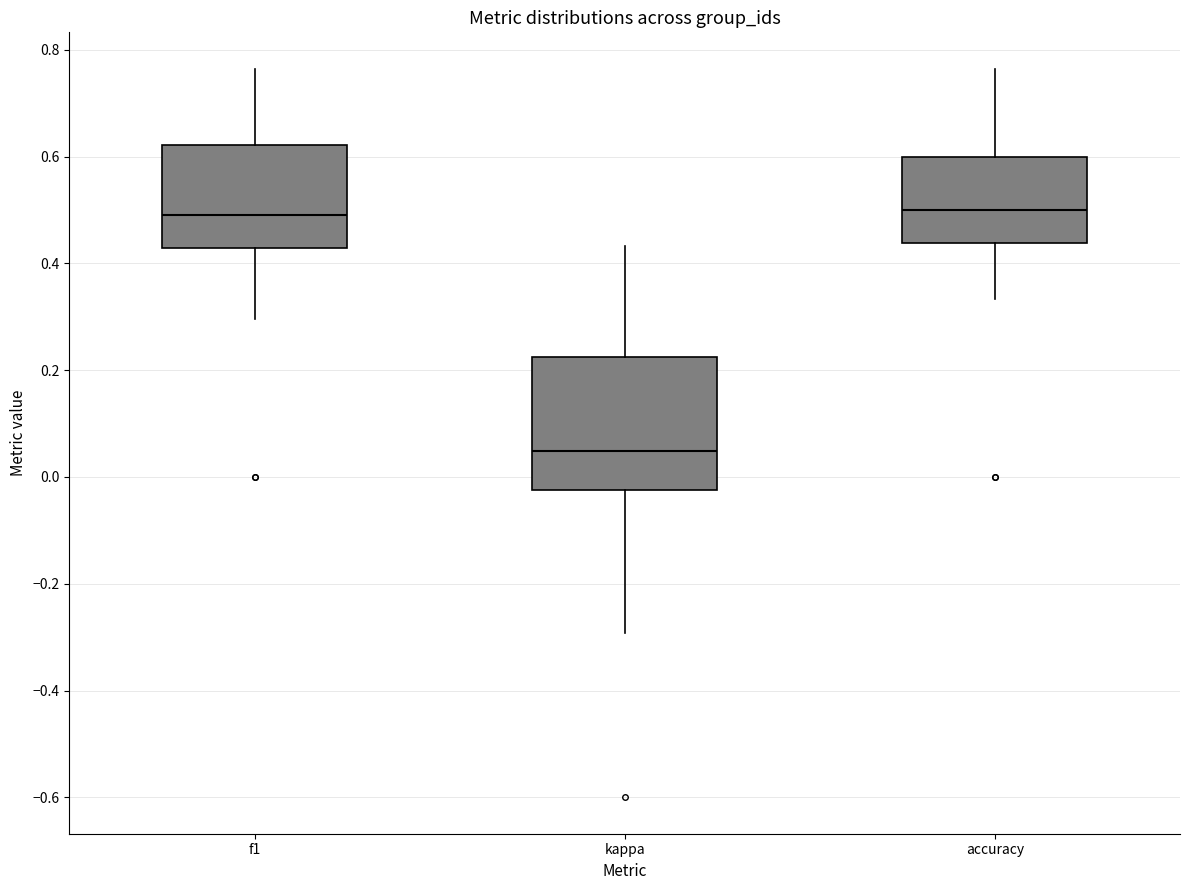

Comparing the boxes themselves (not the whiskers), which one is the tallest?

kappa